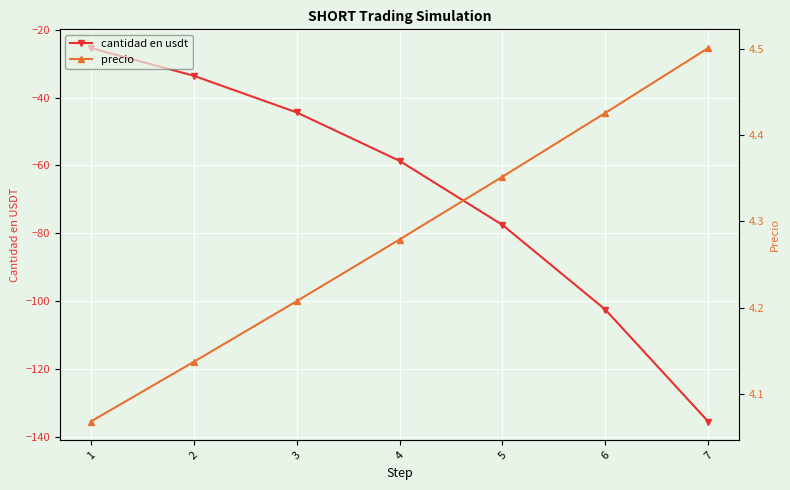

True or false: cantidad en usdt has a value of -62.6 at 3.

False